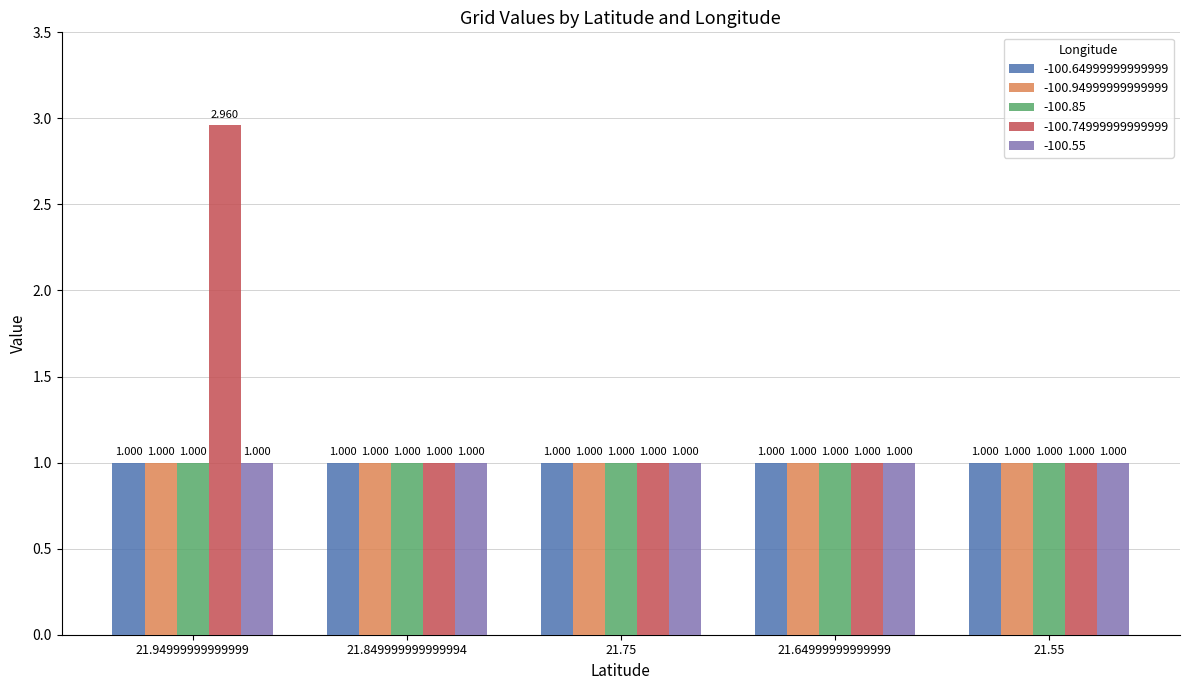

Where is -100.85 nearest to the value 1?

21.94999999999999